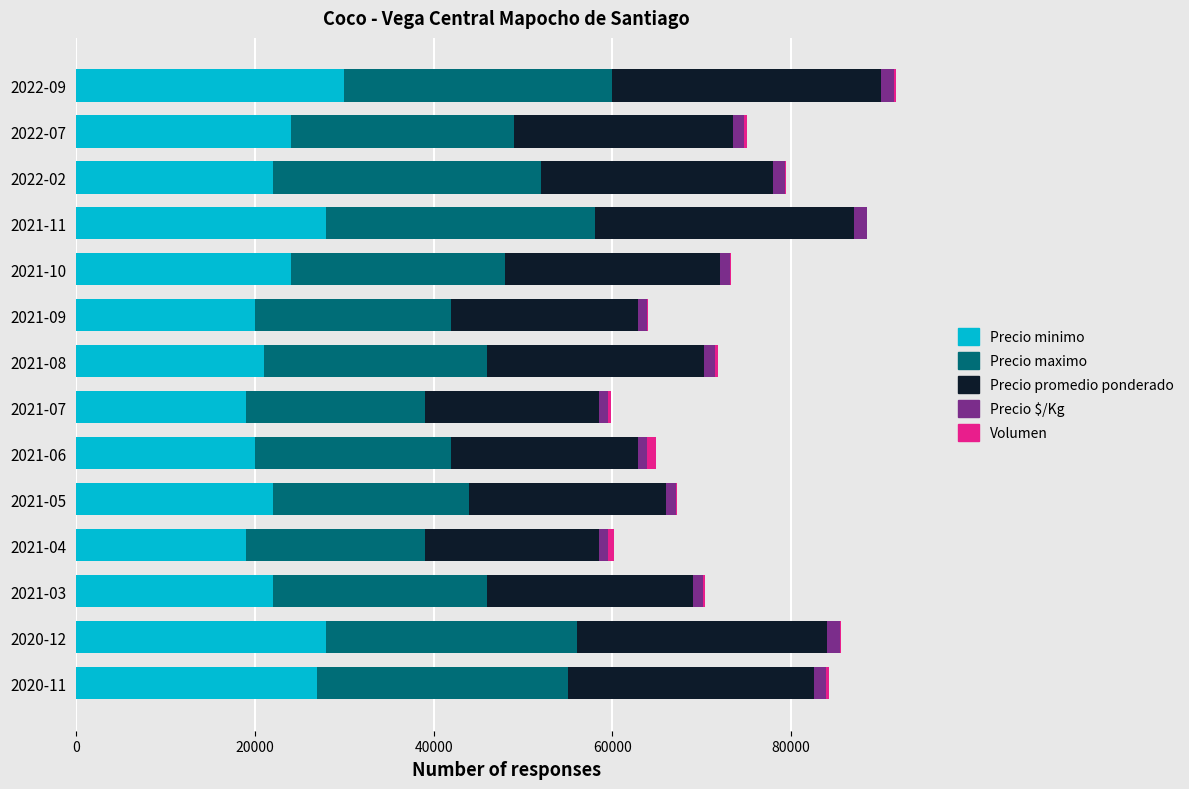

The value of Precio minimo at 2021-04 is 19000. True or false?

True